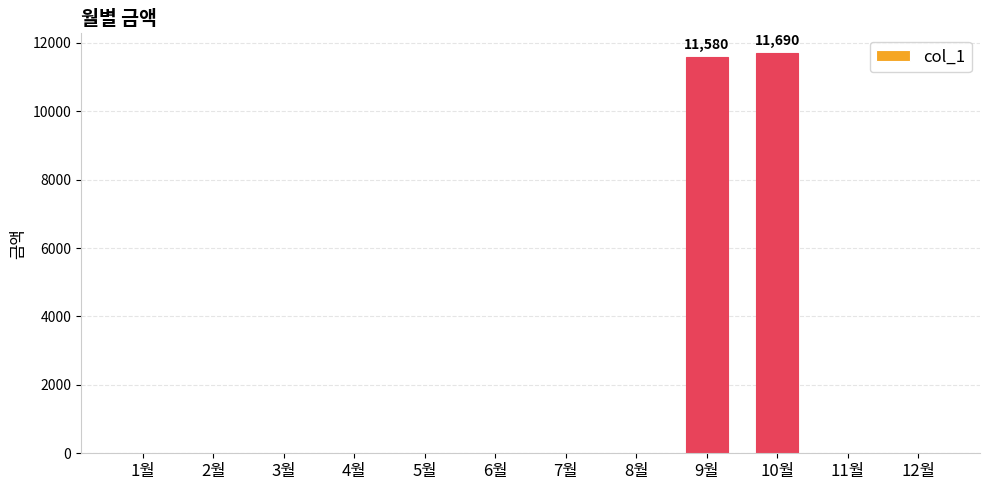

Count the number of data series in this chart.

1